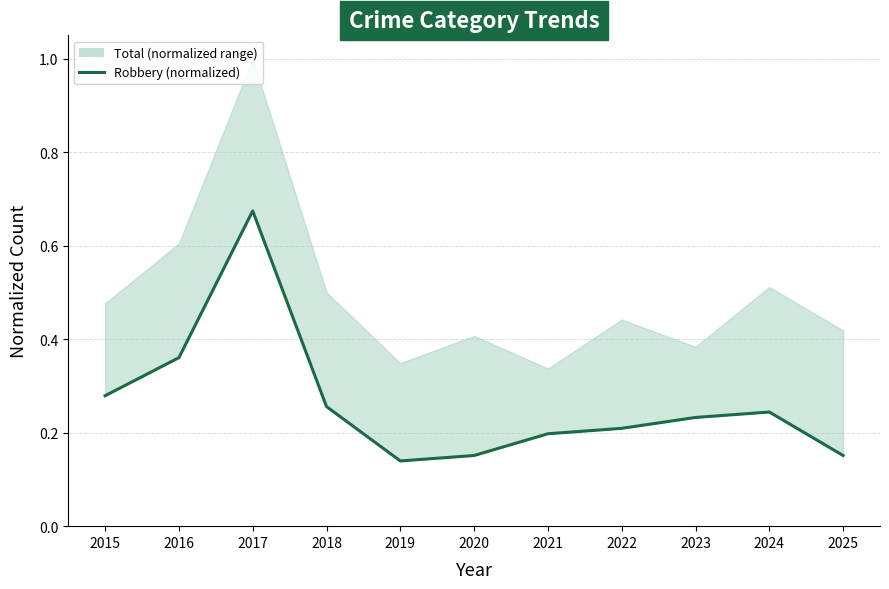

Does the chart have visible grid lines?

Yes